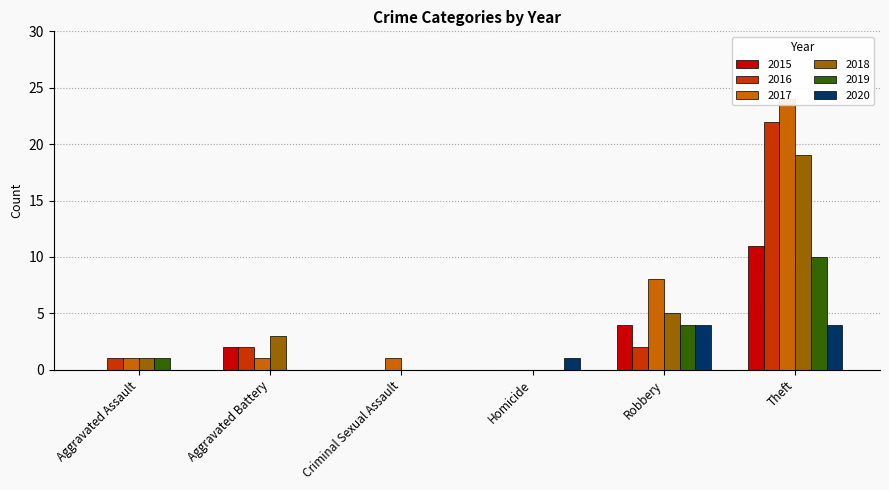

What is the total value across all series at Aggravated Battery?

8